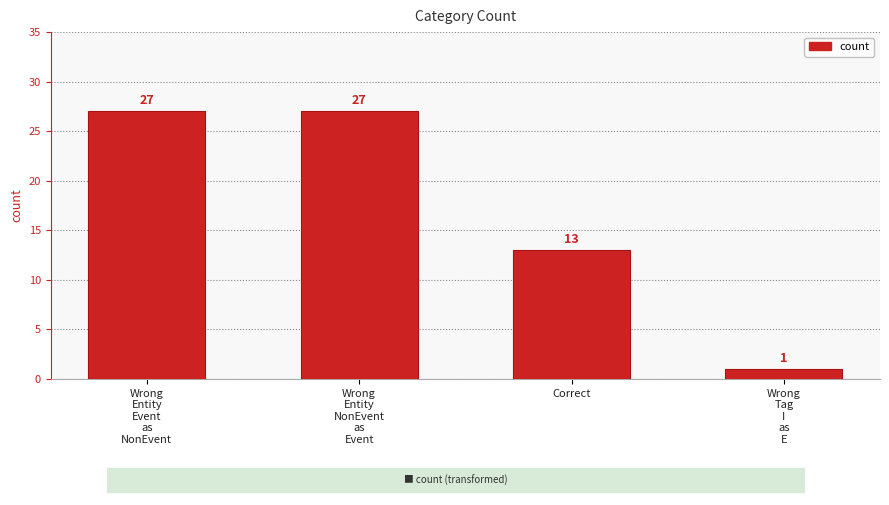

What is the label of the 2nd bar from the right?

Correct